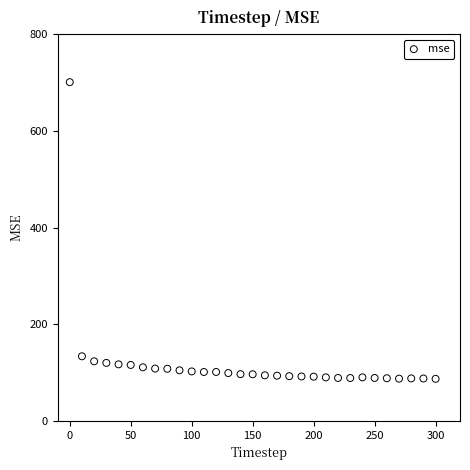

What Y value in the scatter plot is closest to 393?

133.8